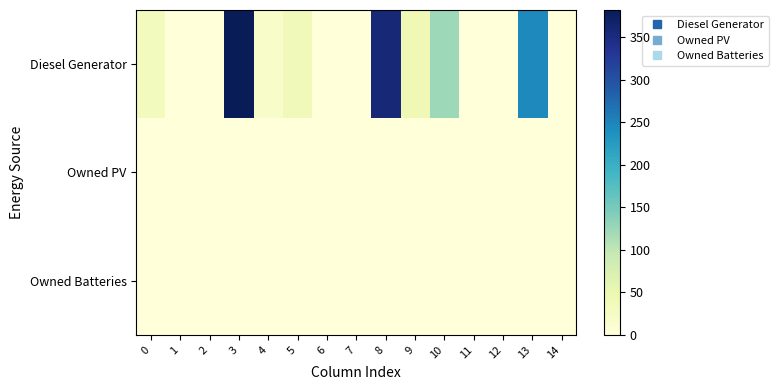

What is the total value across all series at 4?

18